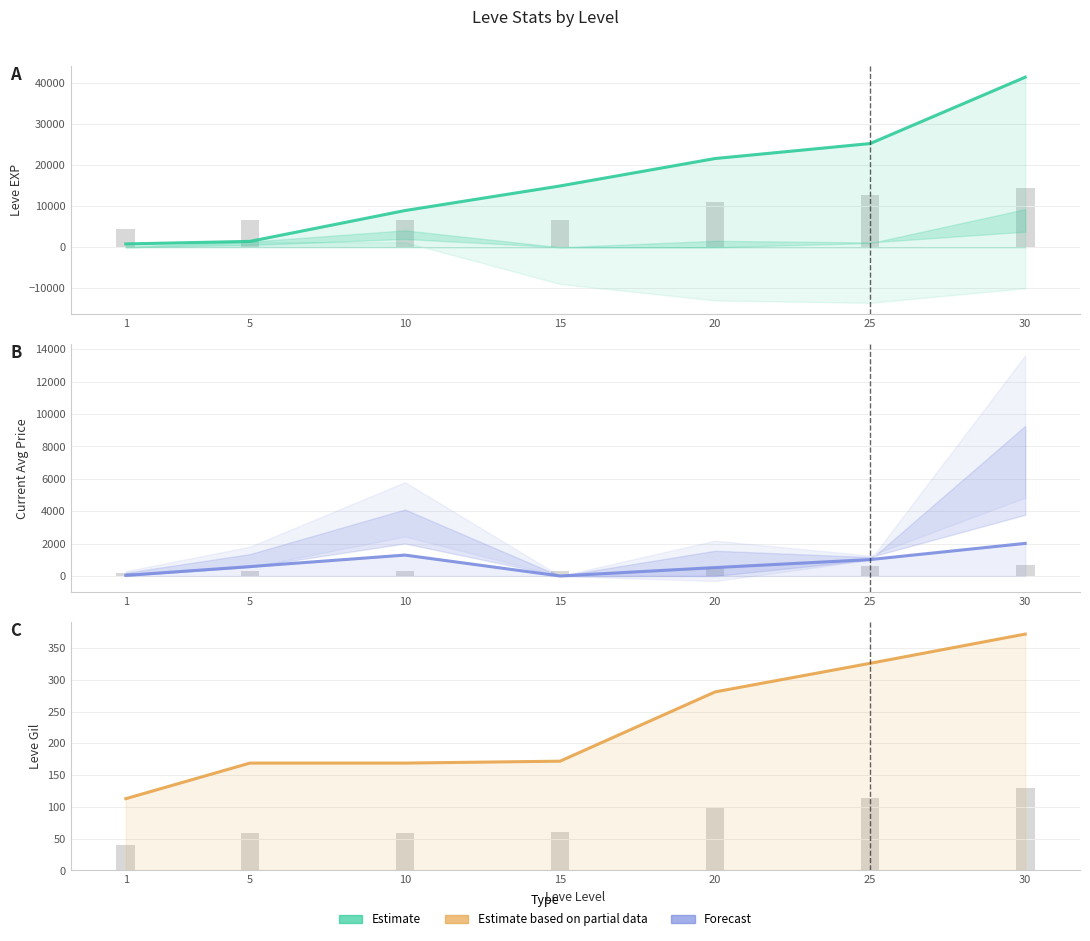

Which series has the largest total across all categories?

Leve EXP